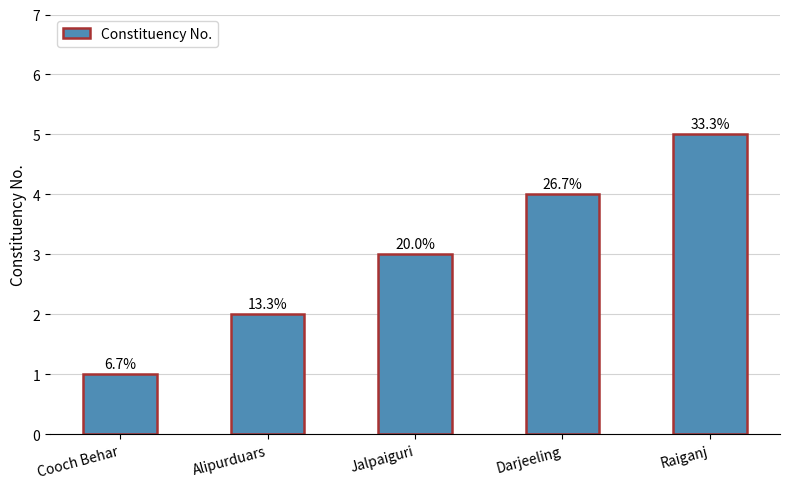

What is the change in value from Cooch Behar to Raiganj?

+4